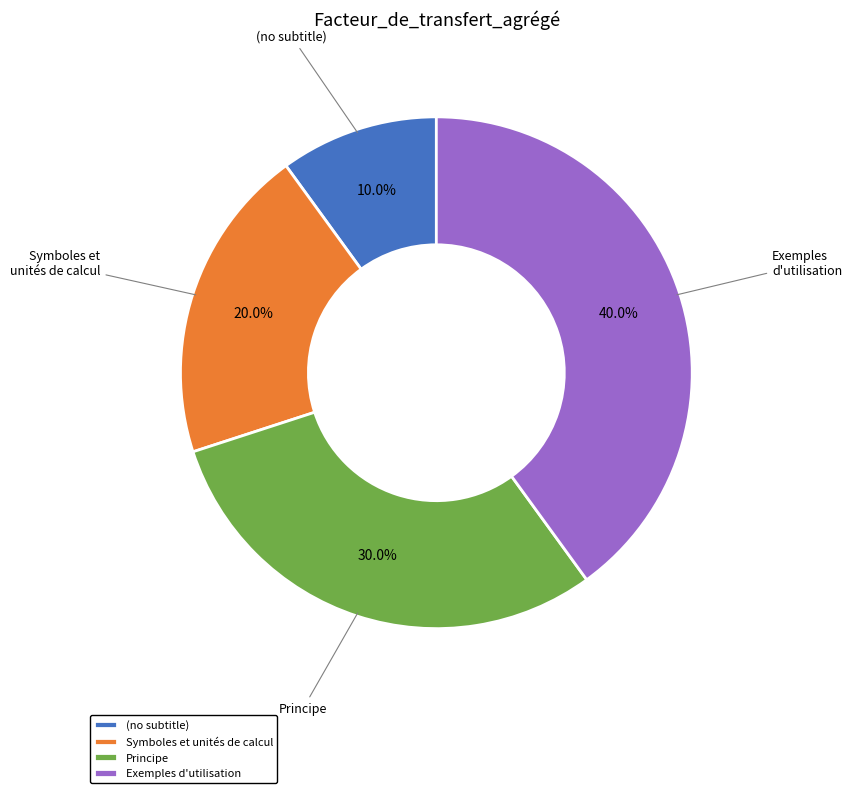

What percentage is NOT represented by Exemples d'utilisation?

60.0%